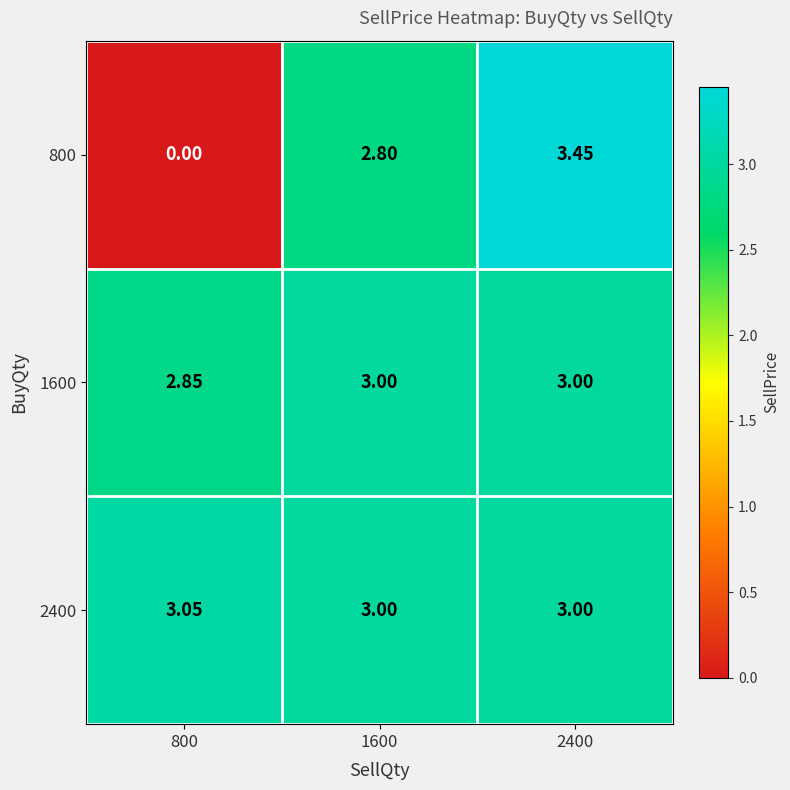

Which series has the largest range (max minus min)?

800